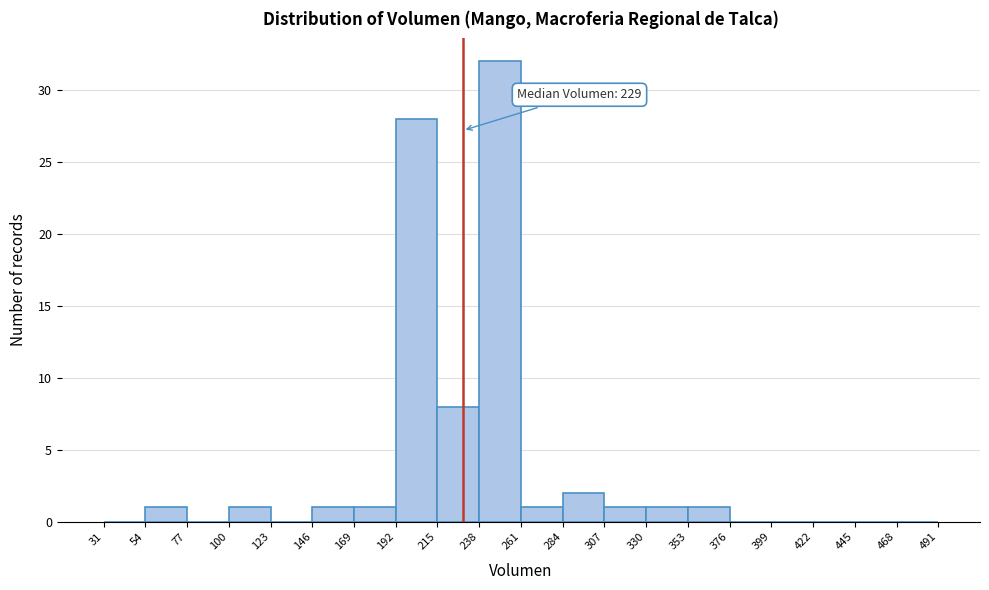

Over which range of the x-axis is the bar tallest?

238 to 261